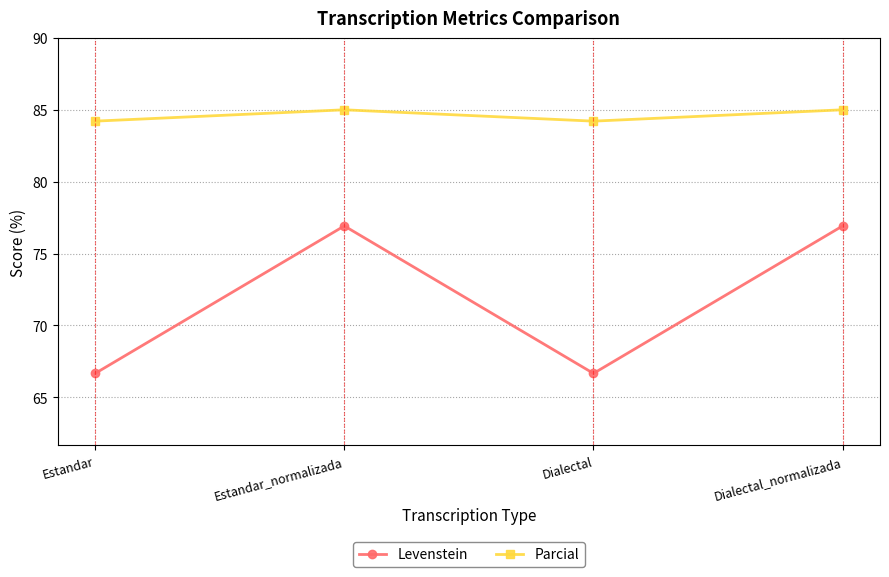

What is the average value of the Levenstein series?

71.8